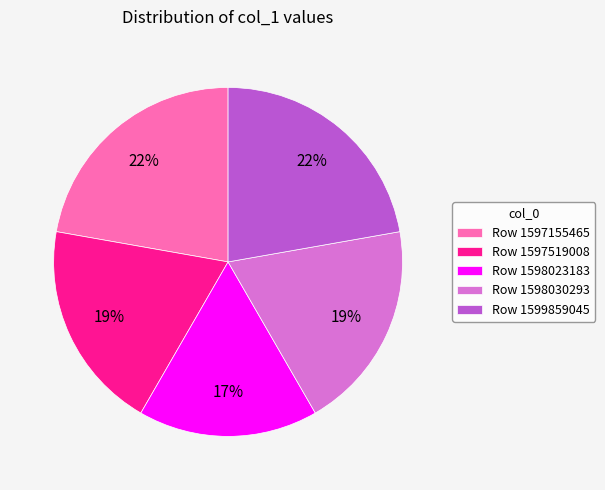

To the nearest percent, what is the average slice percentage?

20%